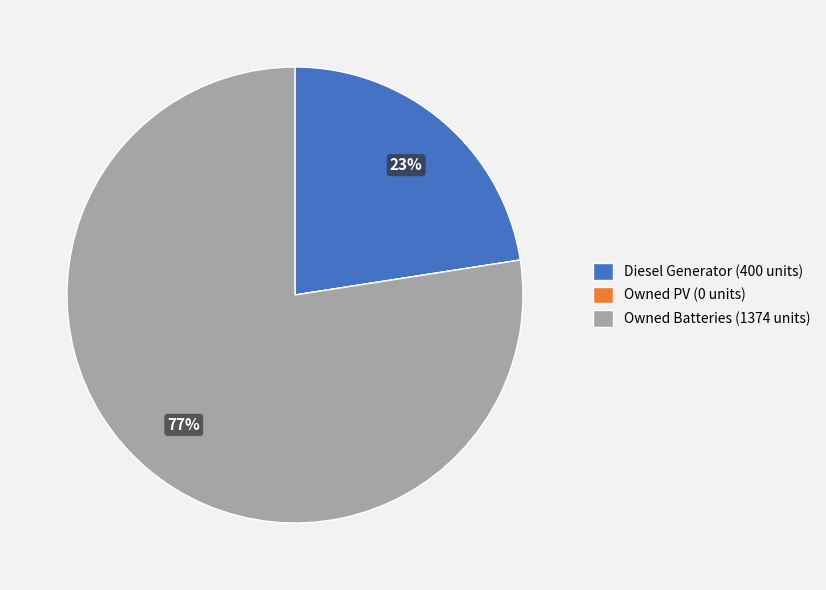

To the nearest percent, what is the difference between the largest and smallest slice percentages?

77%